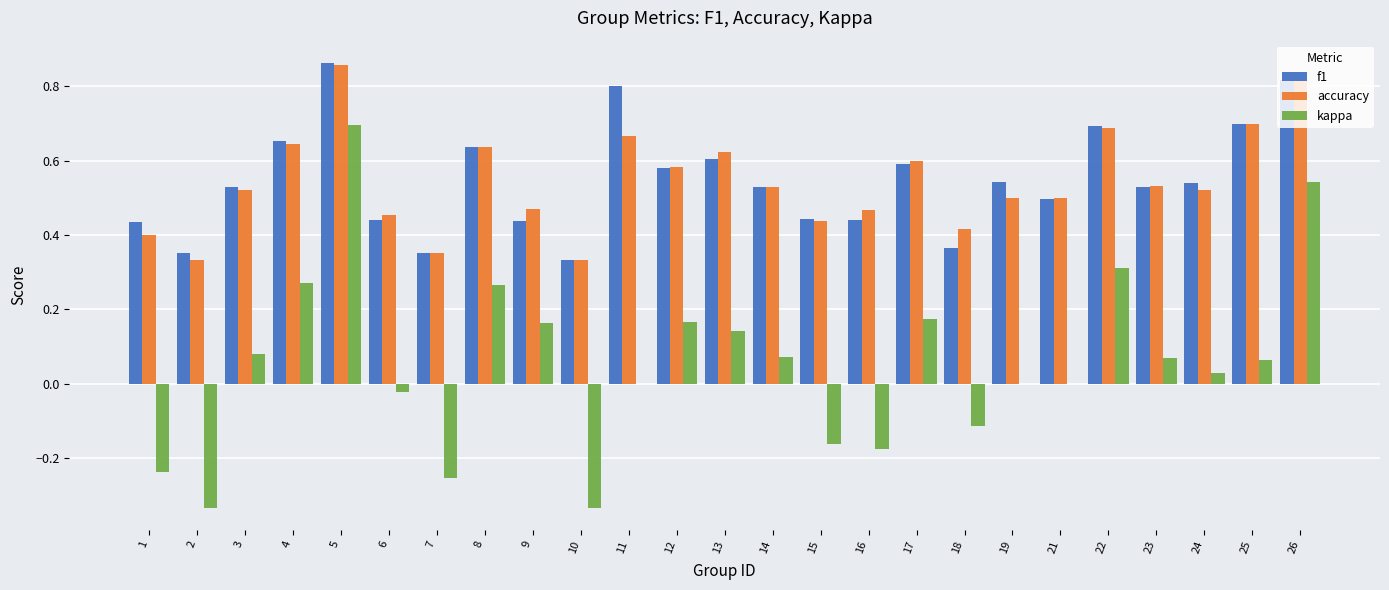

Does the chart contain stacked bars?

No